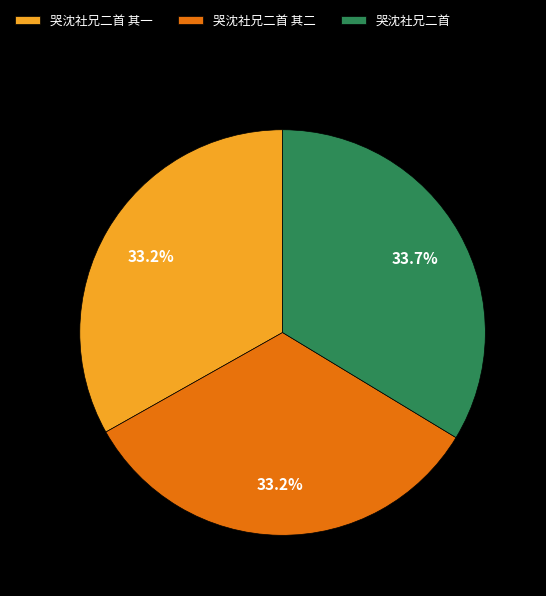

How many segments does this pie chart have?

3